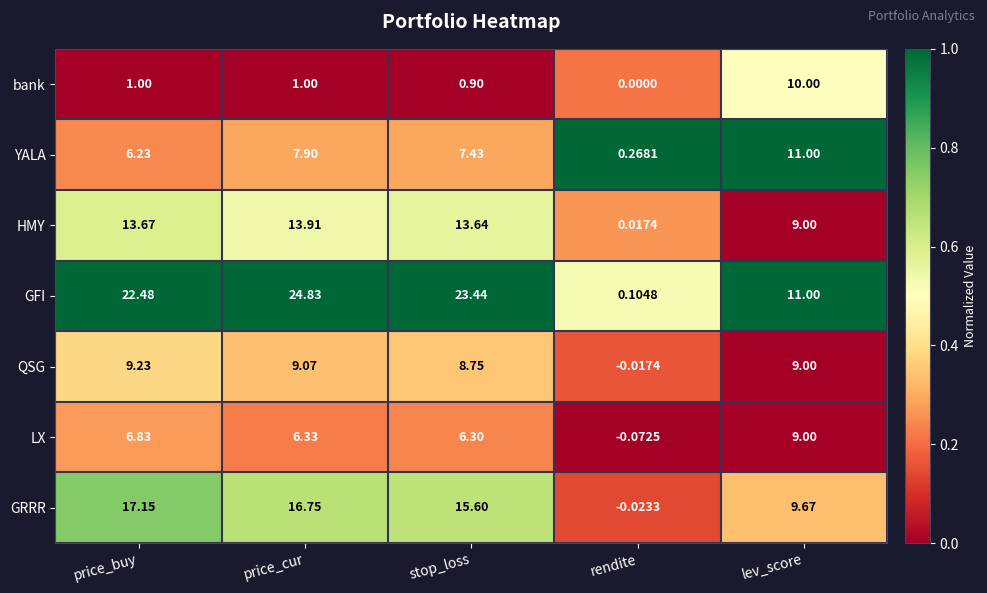

Which series changed the most between price_buy and rendite?

GFI